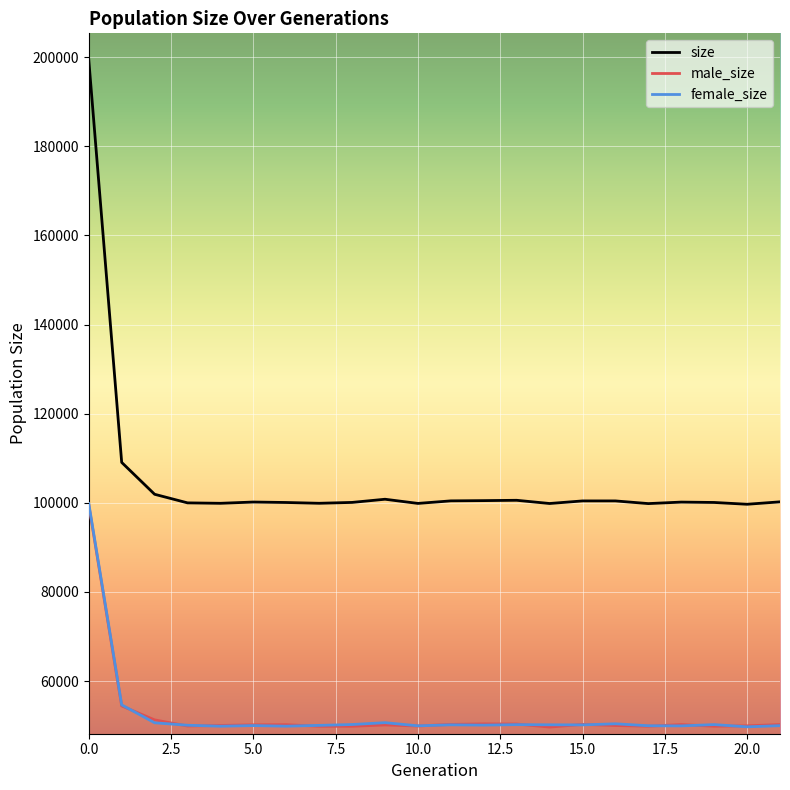

Which series has the largest range (max minus min)?

size